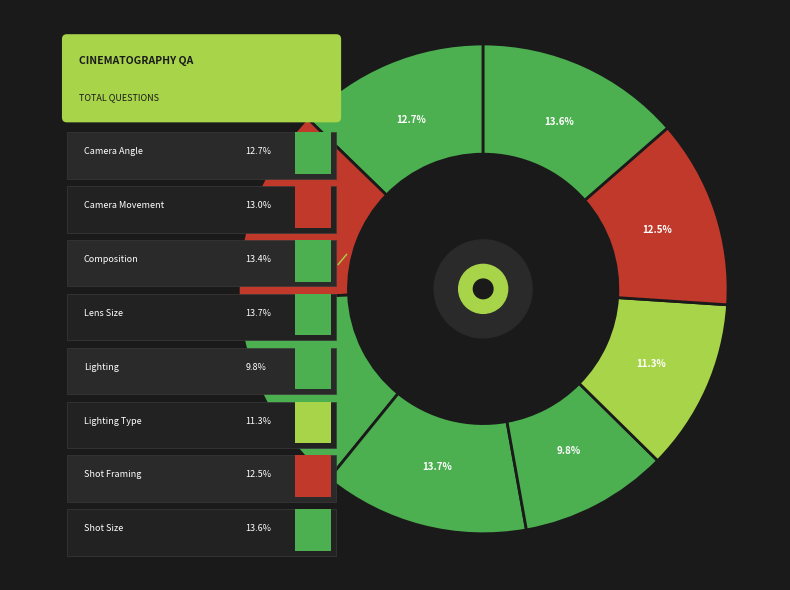

What is the smallest slice in the pie chart?

lighting